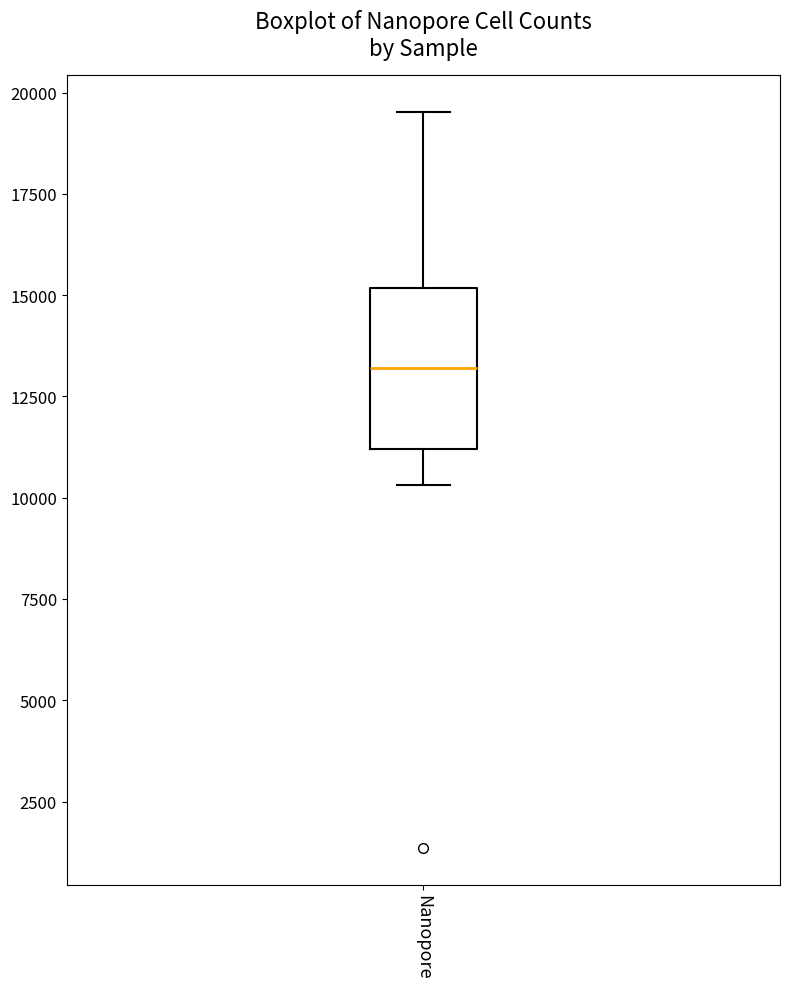

Where does the lower whisker of the box for Nanopore end on the y-axis? The values are not printed on the chart, so give them approximately, as read against the axis.

10500